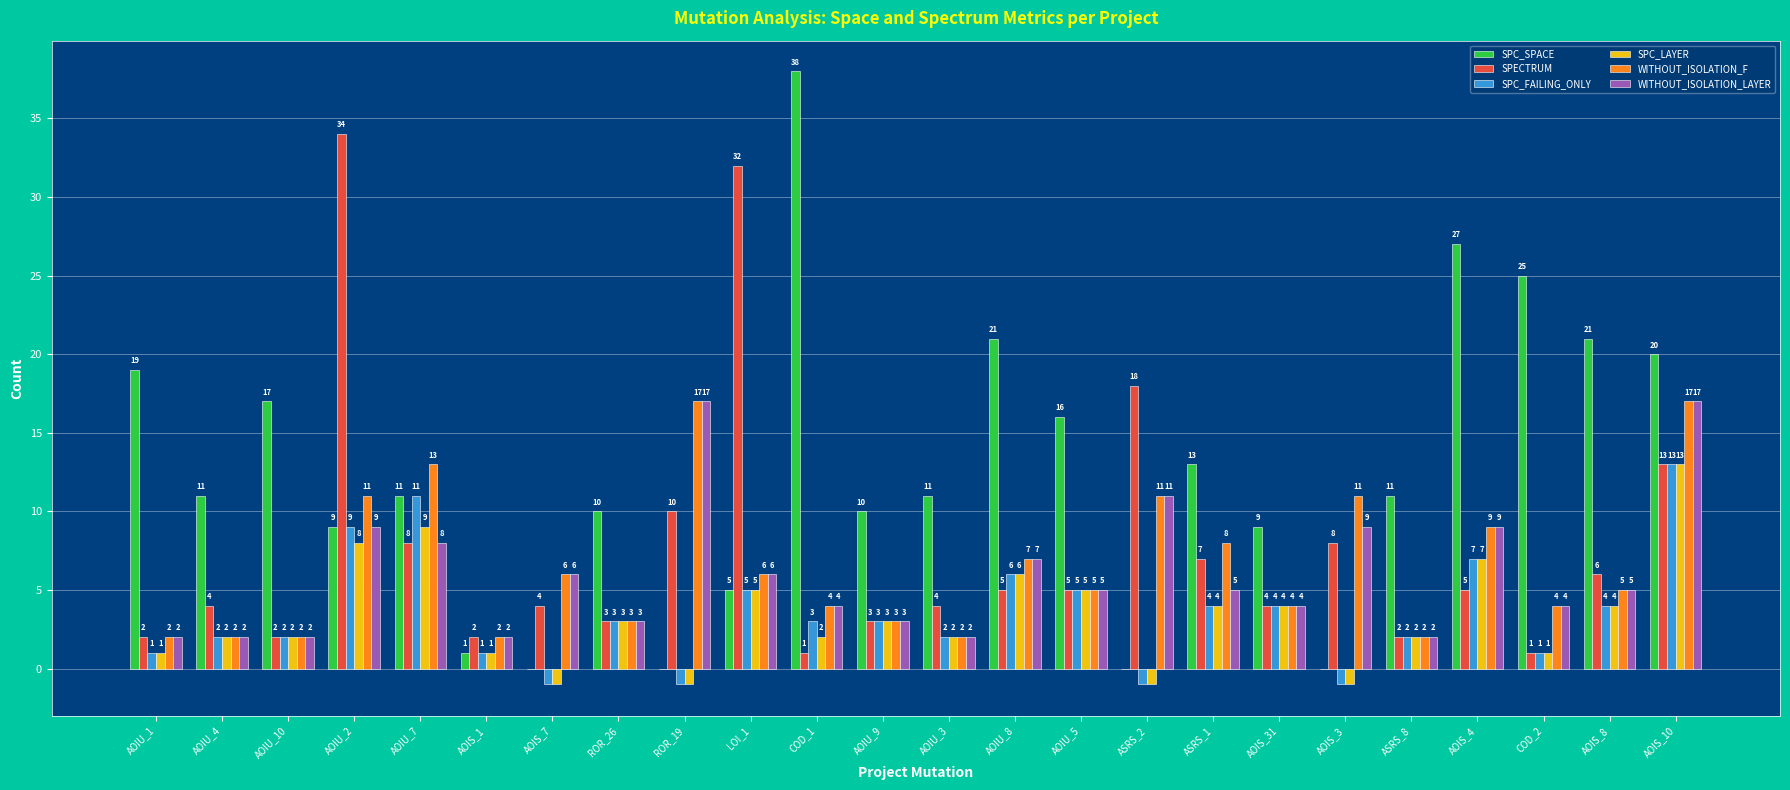

True or false: SPC_SPACE has a value of 20 at COD_1.

False